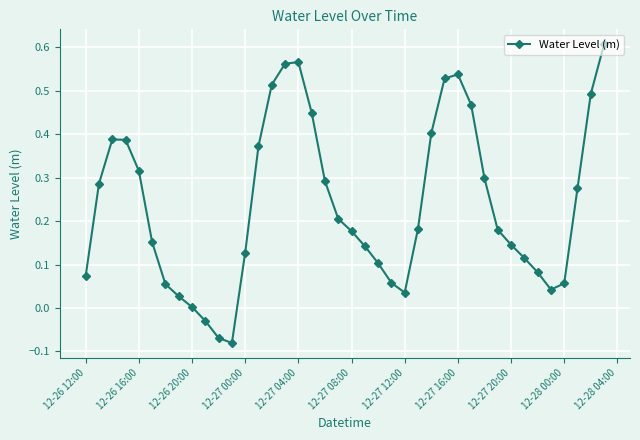

What is the difference between the maximum and minimum values?

0.7